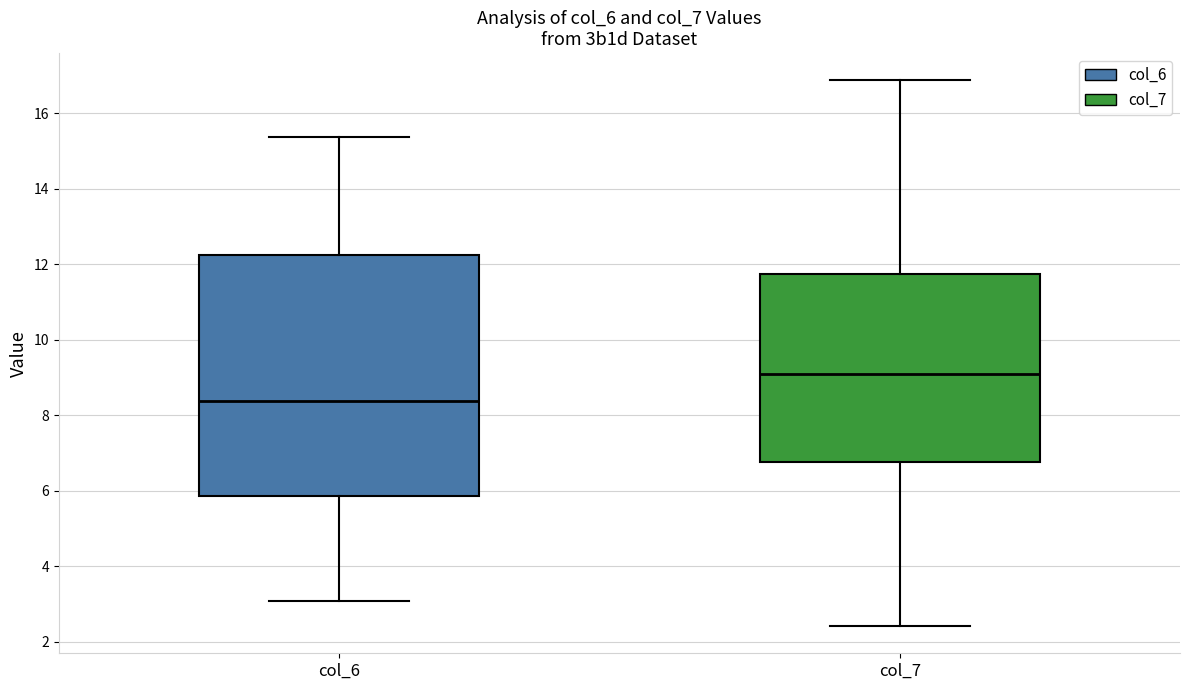

Which box is the tallest, from its lower edge to its upper edge?

col_6